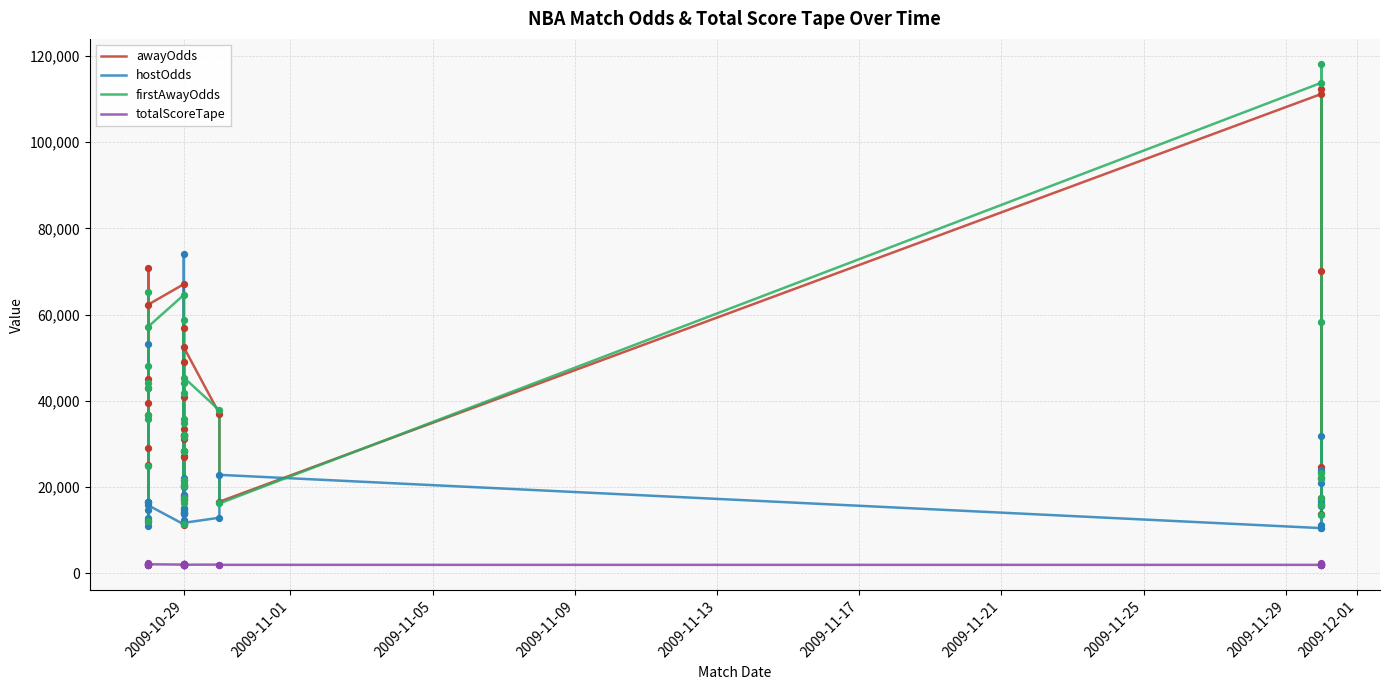

Which series has the largest total across all categories?

awayOdds